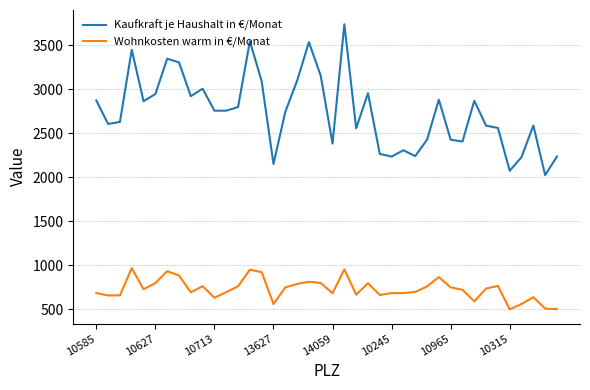

What is the difference between the maximum and minimum values in the Wohnkosten warm in €/Monat series?

469